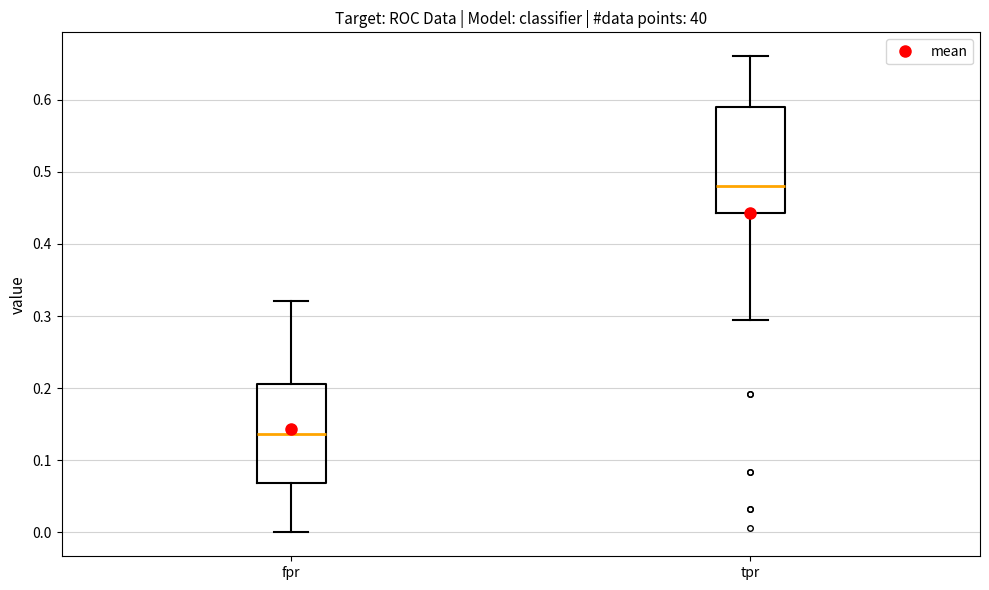

Comparing the boxes themselves (not the whiskers), which one is the tallest?

tpr